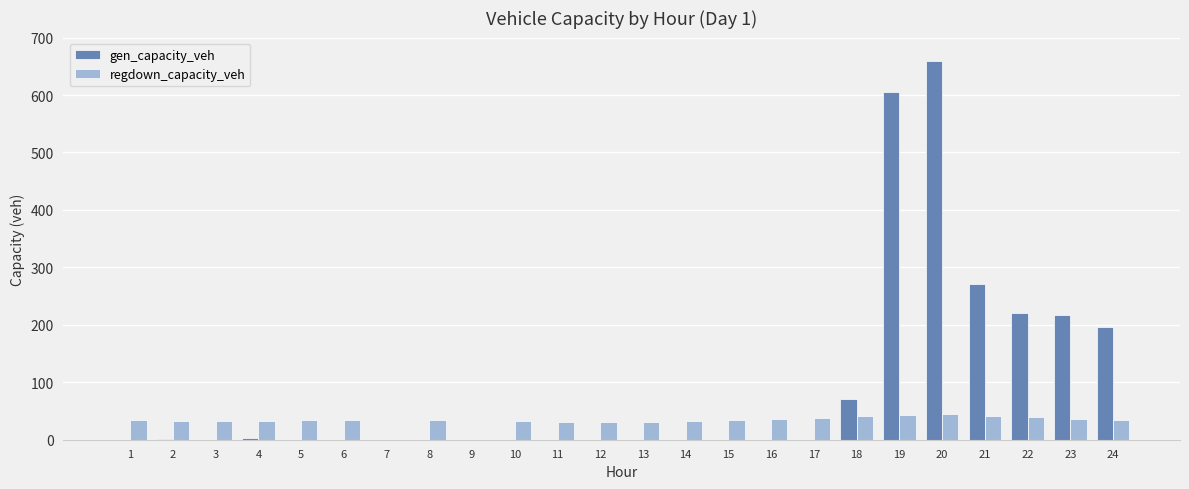

At which category is the sum across all series the highest?

20